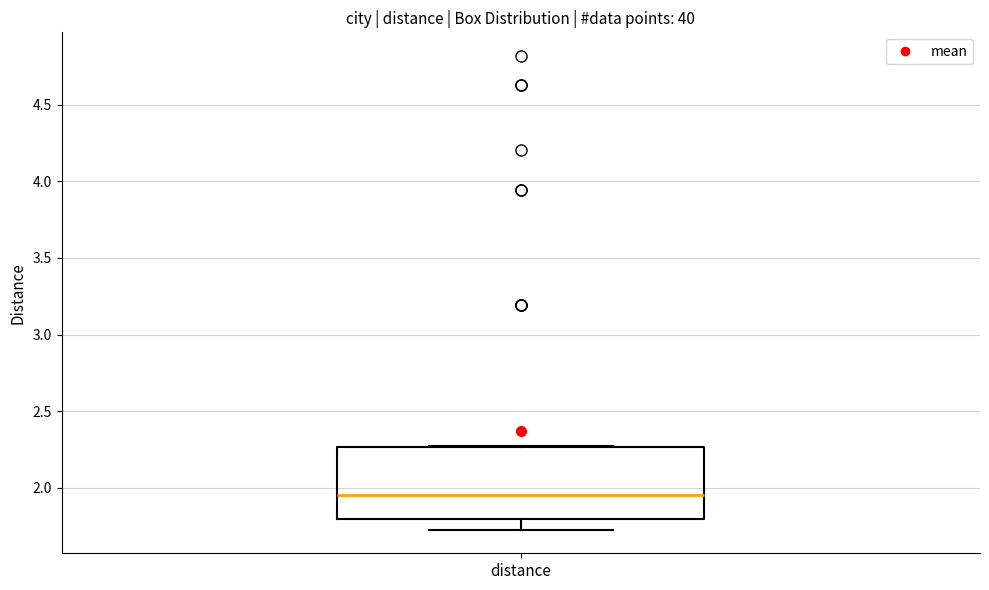

Transcribe this box plot: give where the median line is, the range the box spans, and where the two whiskers end, as read against the y-axis. The values are not printed on the chart, so give them approximately, as read against the axis.

median 1.95, box 1.80 to 2.25, whiskers 1.75 to 2.25